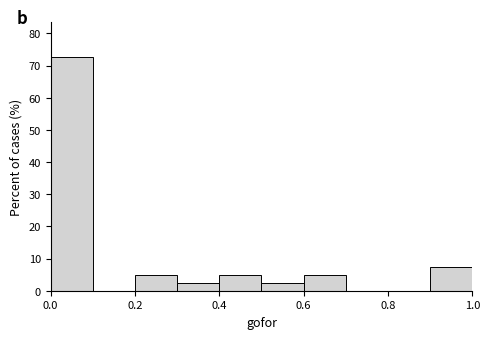

Which range on the x-axis has the tallest bar?

0.0 to 0.1